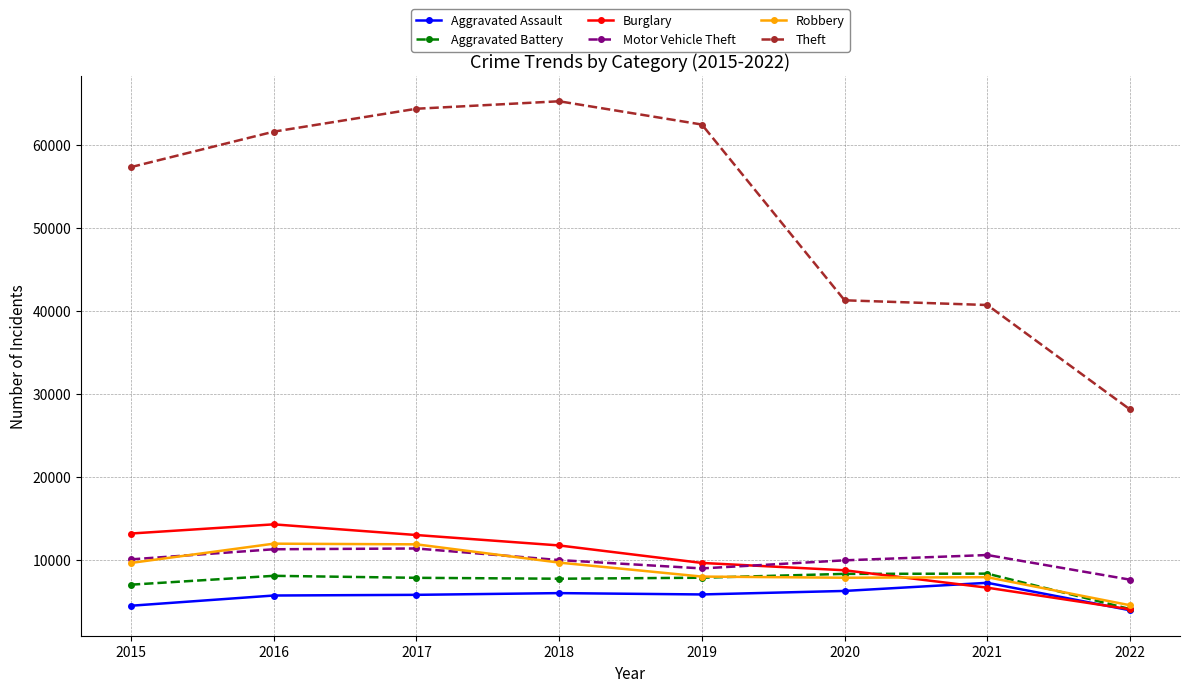

Is it true that Aggravated Battery equals 7735 at 2018?

True